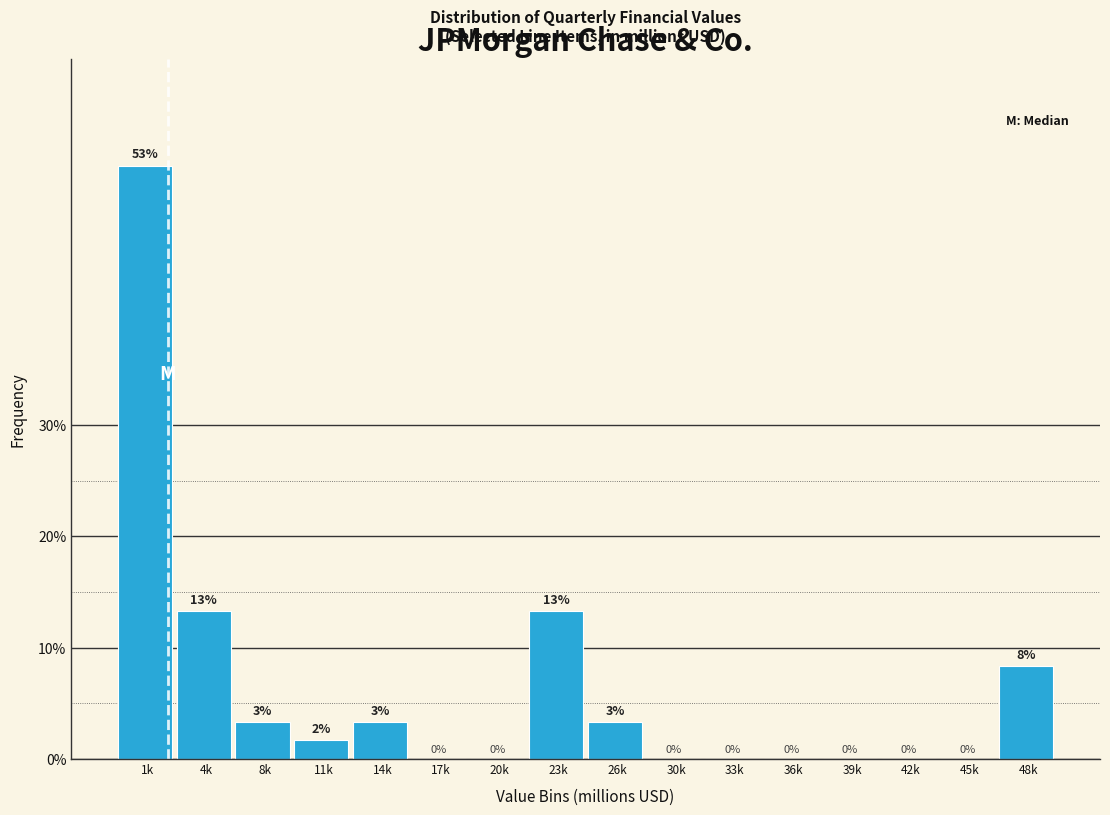

Is it true that the value at 42k is 0.0?

True